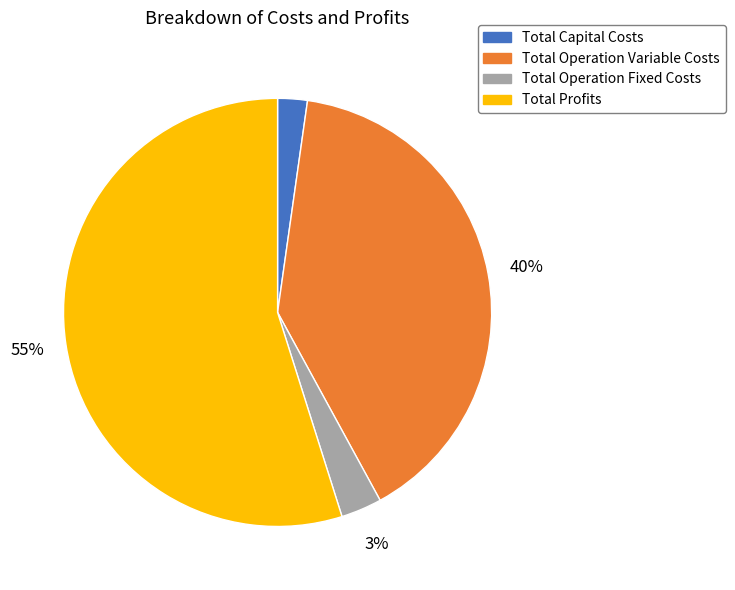

Which has a higher value, Total Profits or Total Operation Fixed Costs?

Total Profits